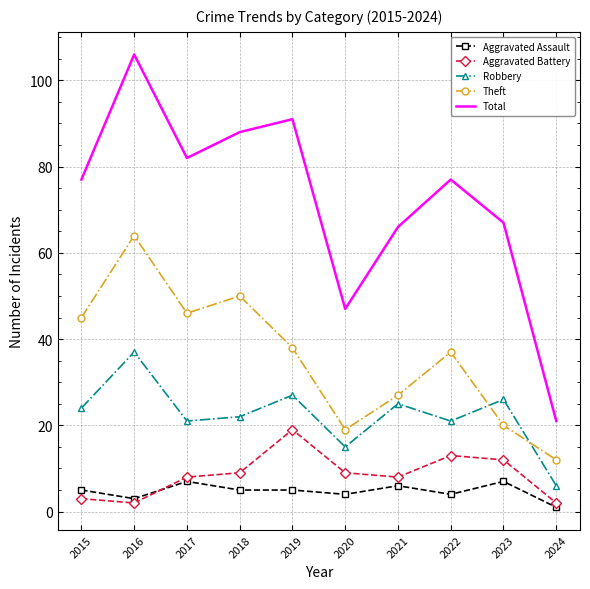

List the series in order of their peak value, lowest first.

Aggravated Assault, Aggravated Battery, Robbery, Theft, Total